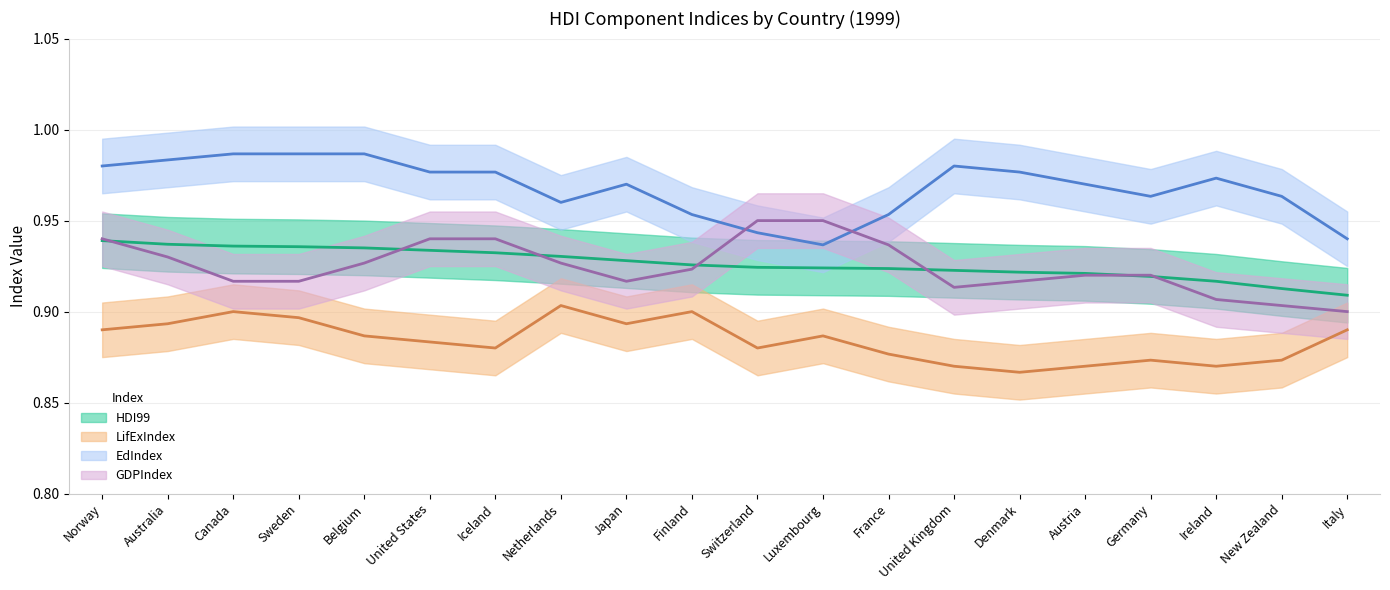

Between Canada and Italy, which is larger?

Canada